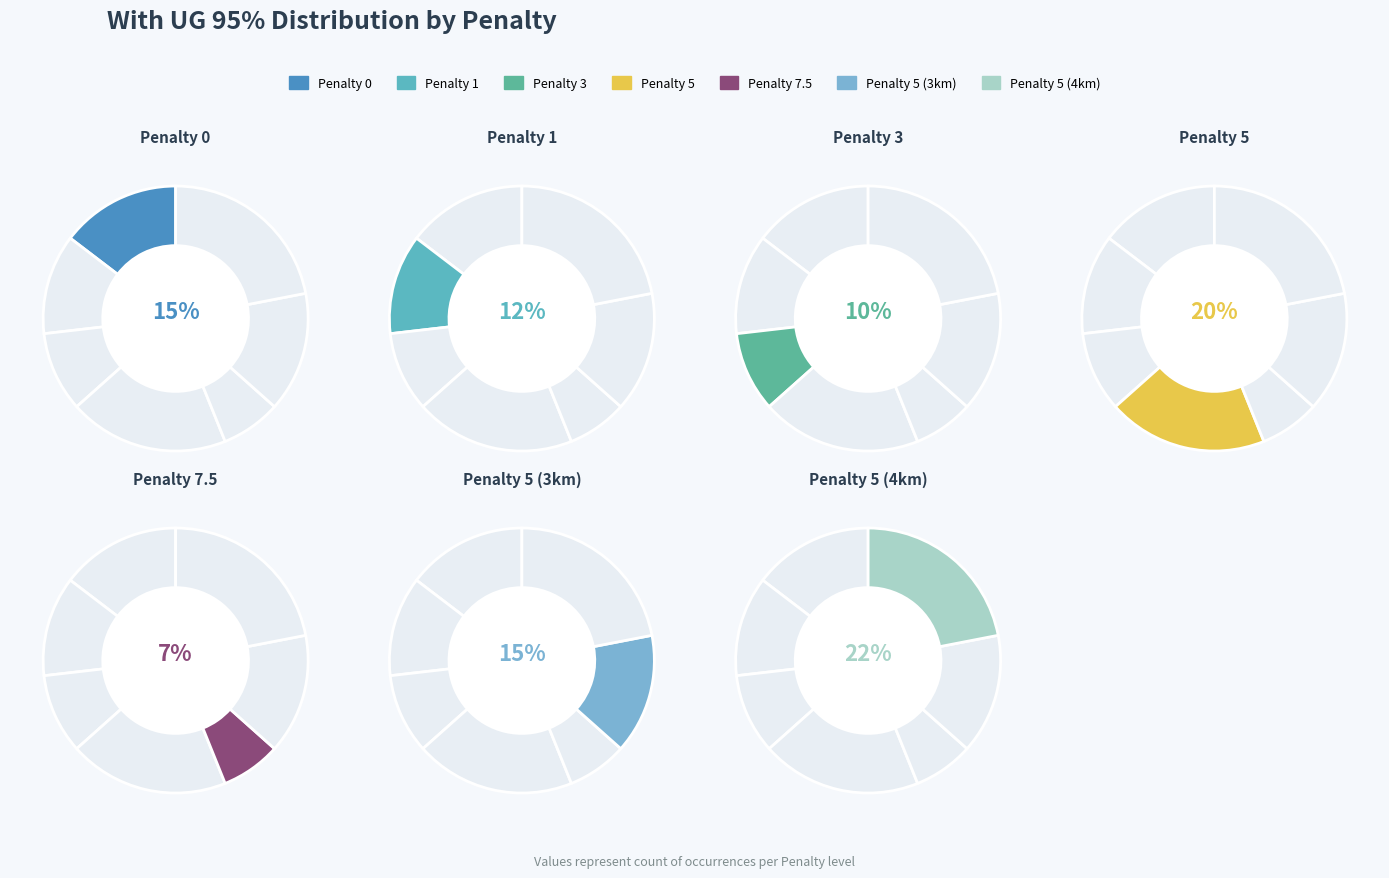

Does 0 account for over 50% of the chart?

No